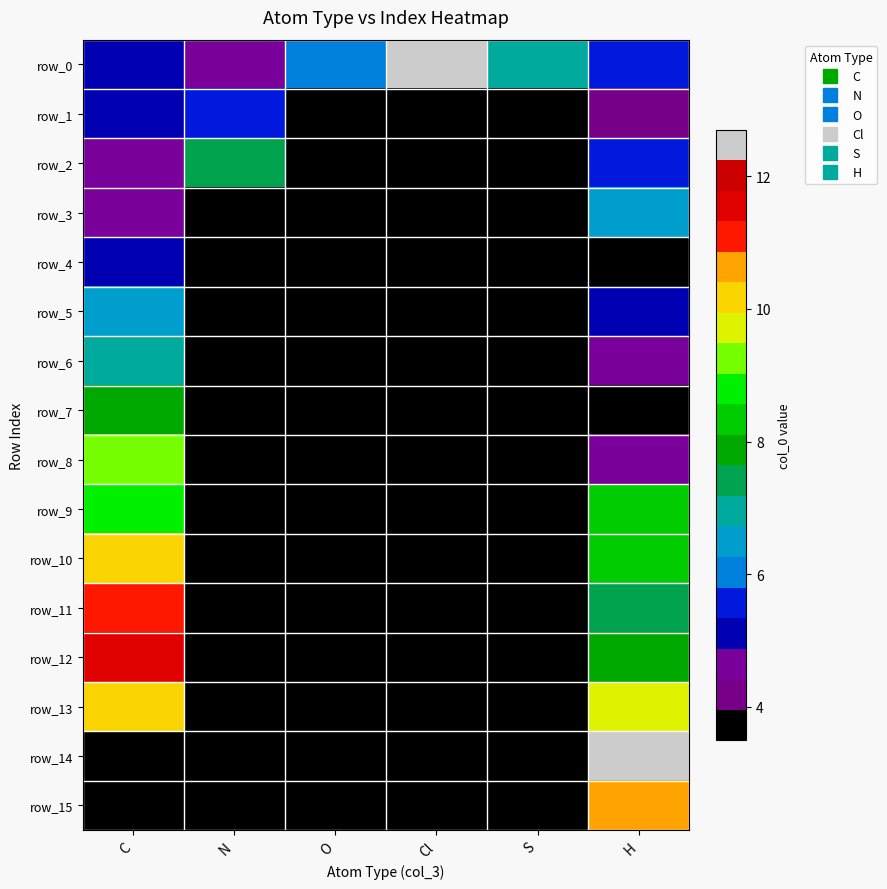

Rank the categories by row_9 value from lowest to highest.

N, O, Cl, S, H, C